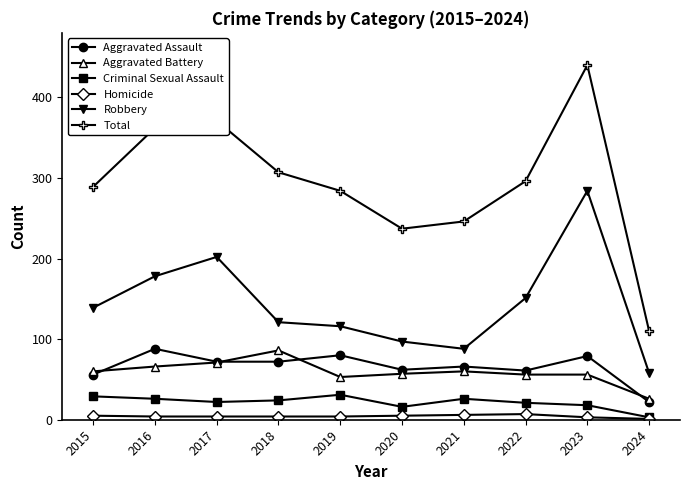

True or false: Aggravated Assault and Robbery intersect in this chart.

False